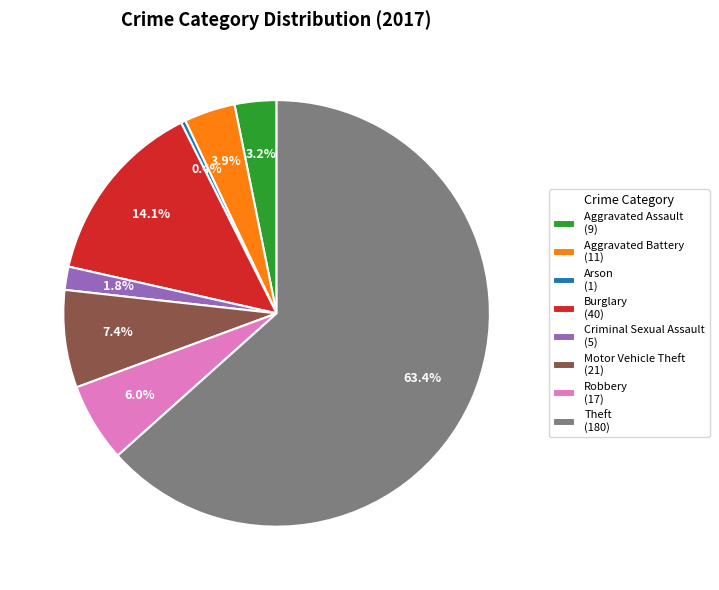

Do Aggravated Assault (9) and Robbery (17) together represent more than half of the pie?

No